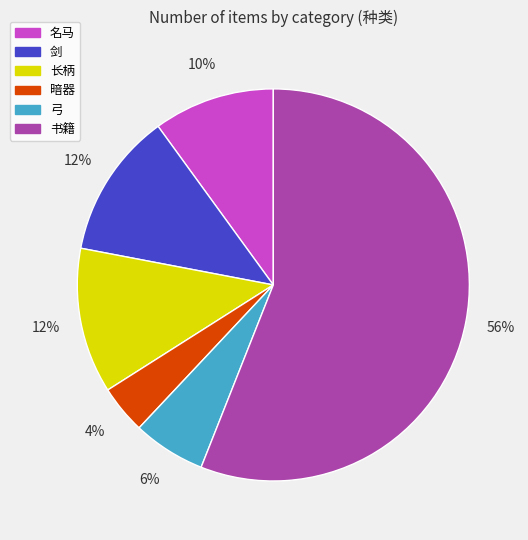

To the nearest percent, what is the average slice percentage?

17%